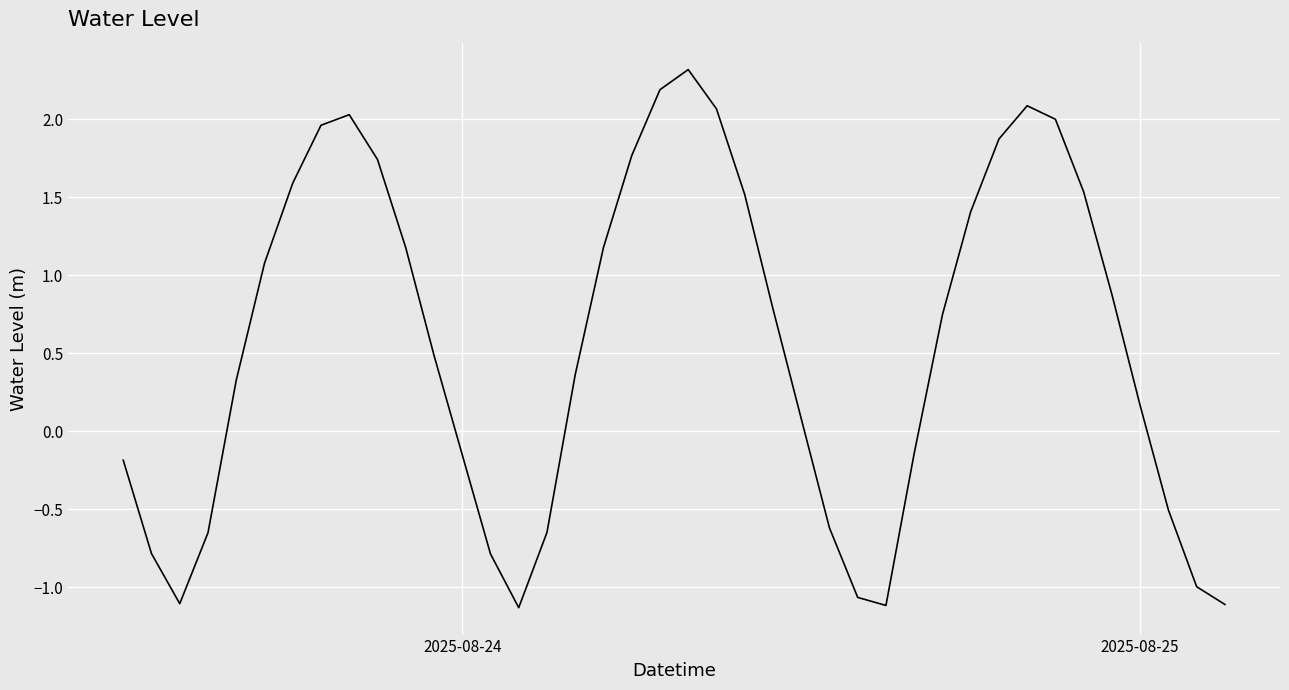

What is the difference between the maximum and minimum values?

3.5